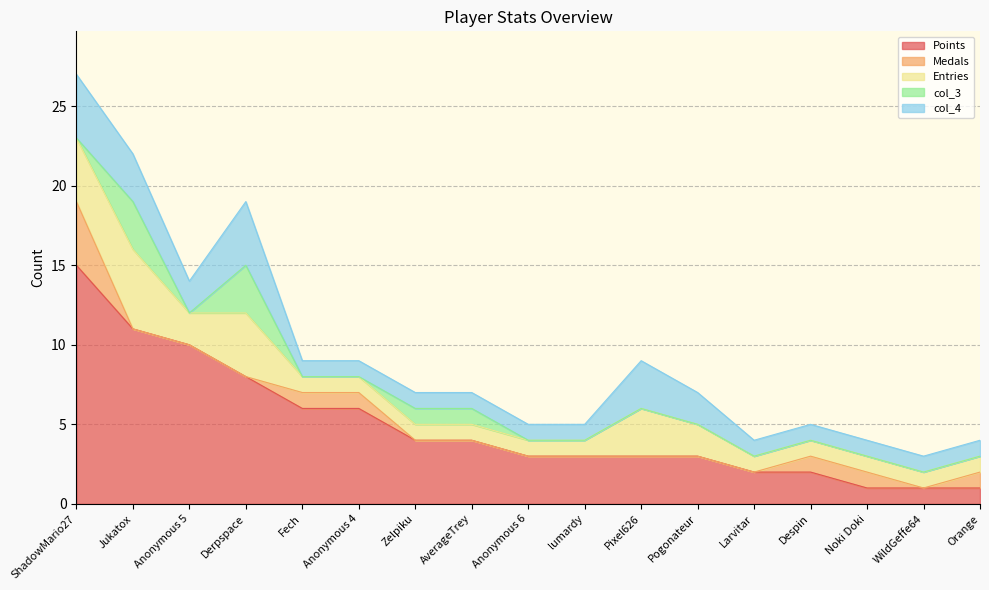

At which category does the chart reach its peak across all series?

ShadowMario27